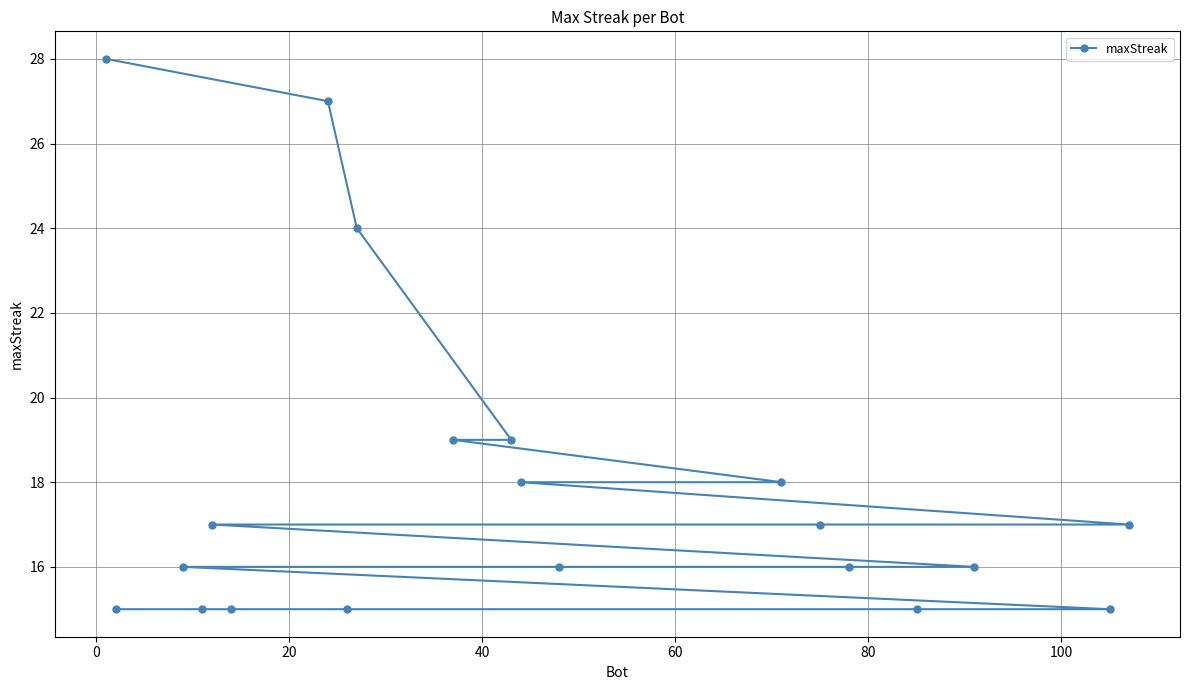

What is the minimum value shown in the chart?

15